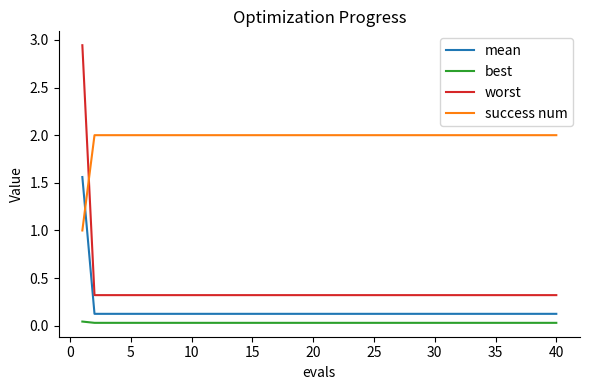

Is this an area chart (filled region under the line)?

No